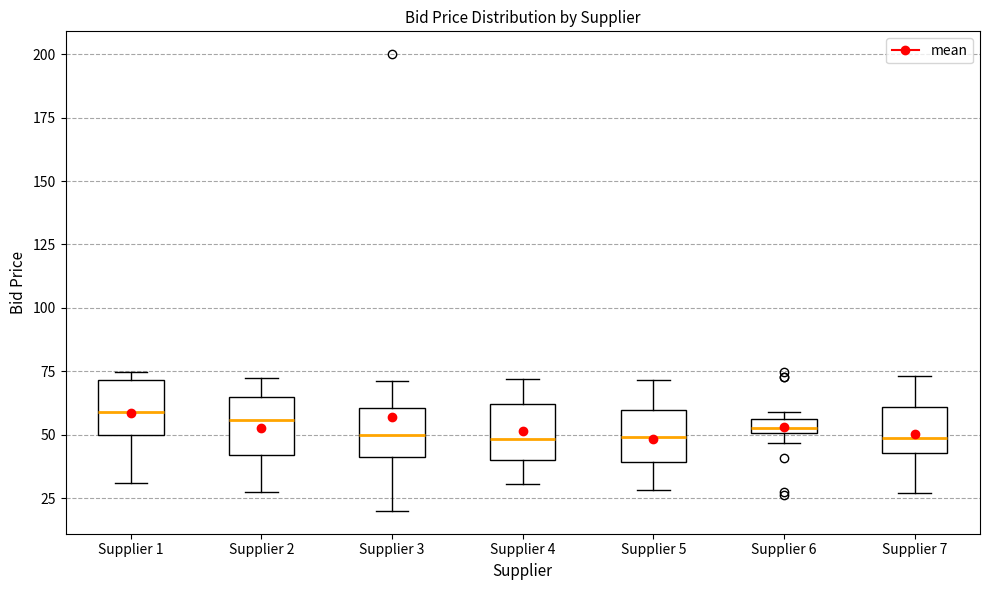

Where is the lower edge of the box for Supplier 2 on the y-axis? The values are not printed on the chart, so give them approximately, as read against the axis.

40